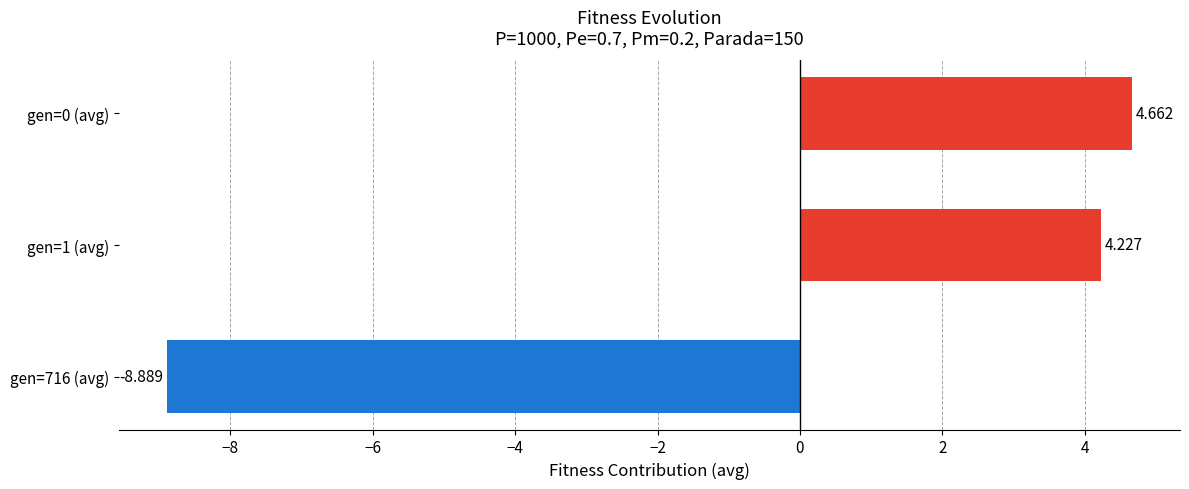

Are the bars horizontal?

Yes